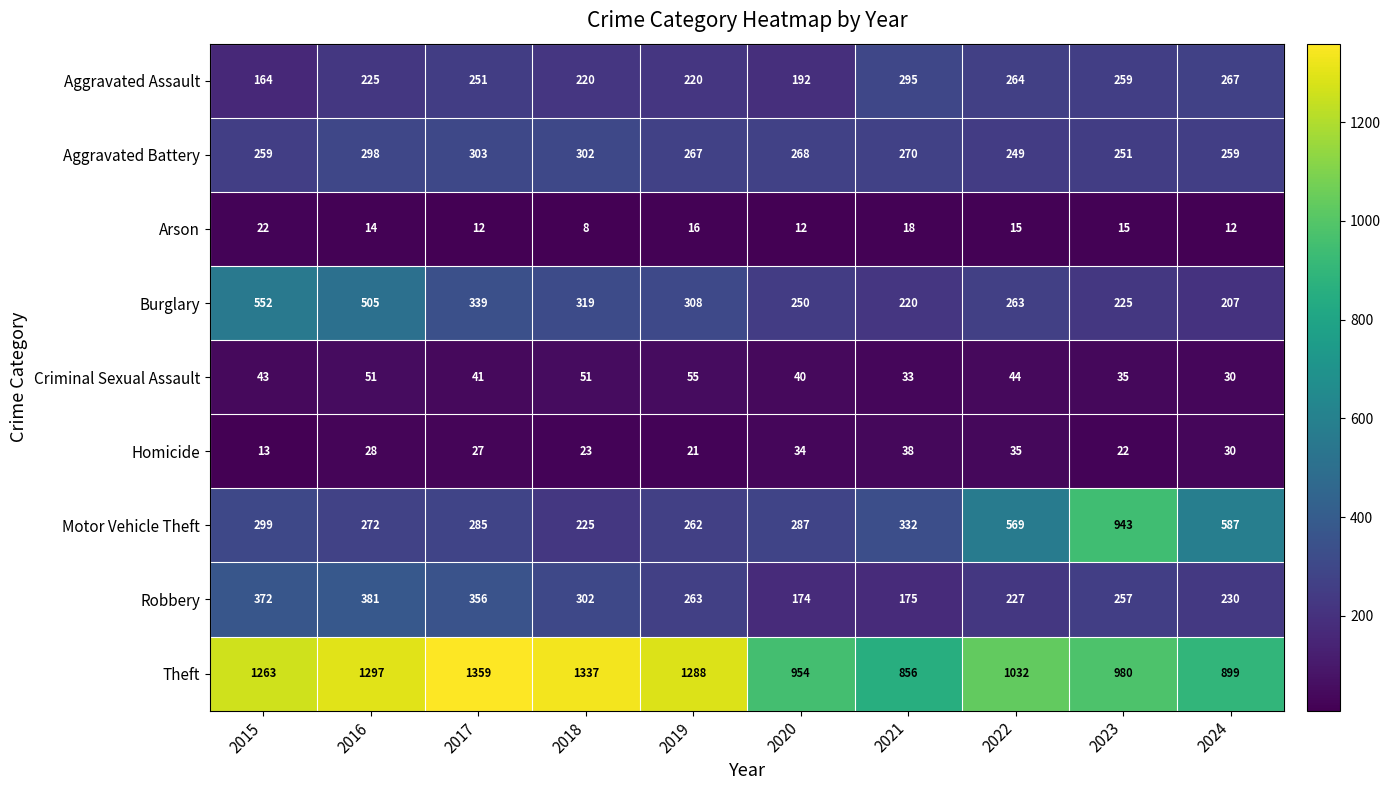

Rank the categories by Motor Vehicle Theft value from lowest to highest.

2018, 2019, 2016, 2017, 2020, 2015, 2021, 2022, 2024, 2023